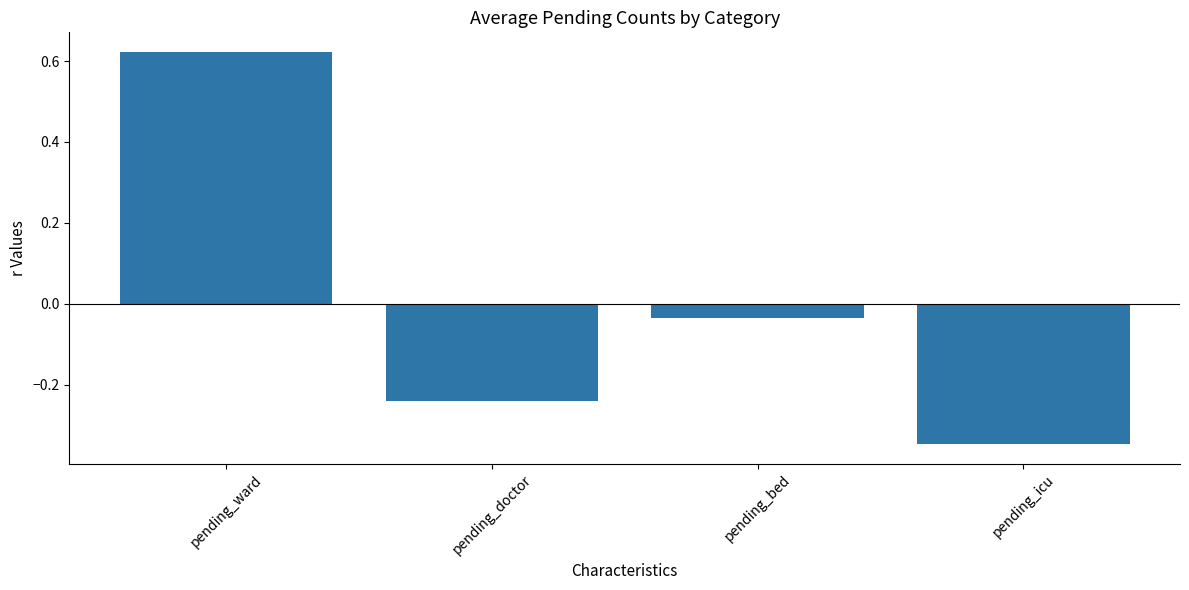

List the labels in order of value, smallest first.

pending_icu, pending_doctor, pending_bed, pending_ward